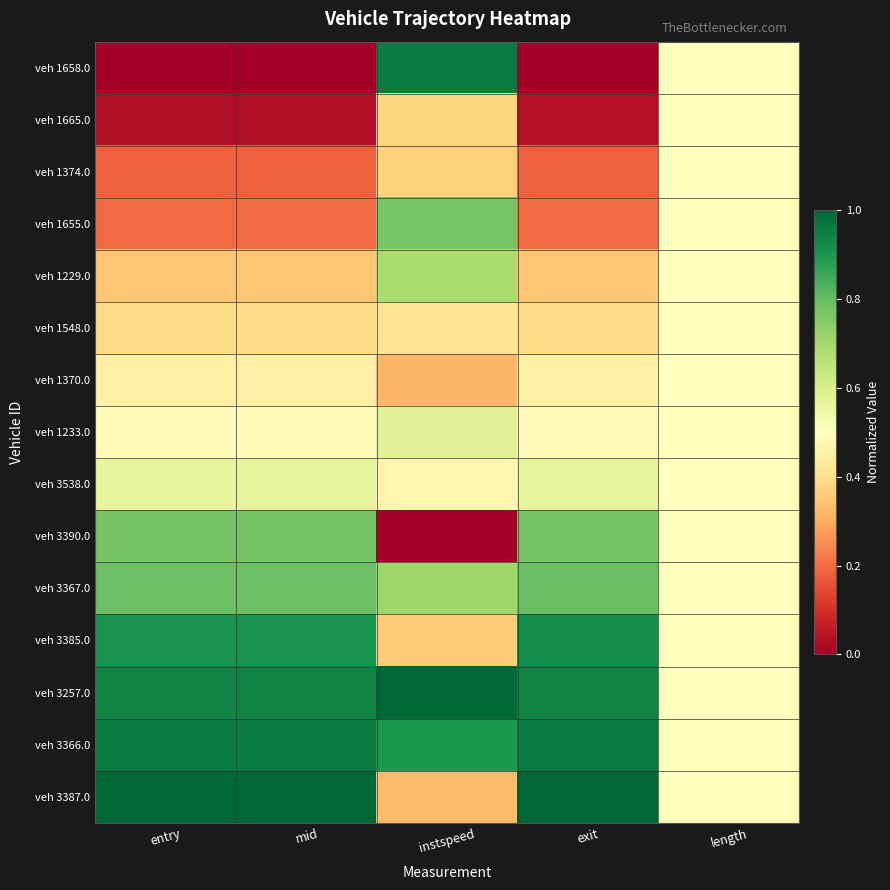

Which label corresponds to the smallest value in the chart?

entry